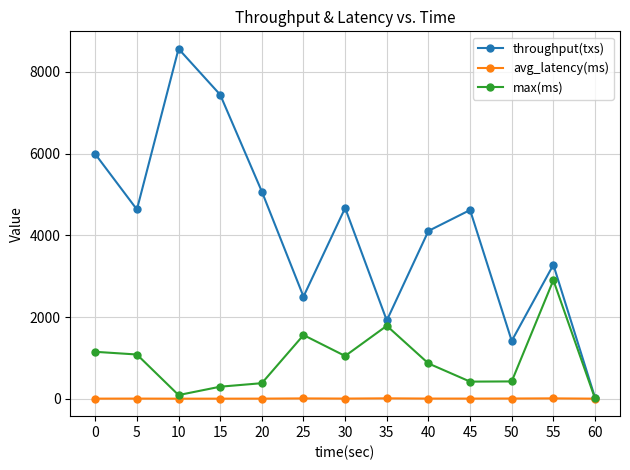

What is the total value across all series at 60?

37.2